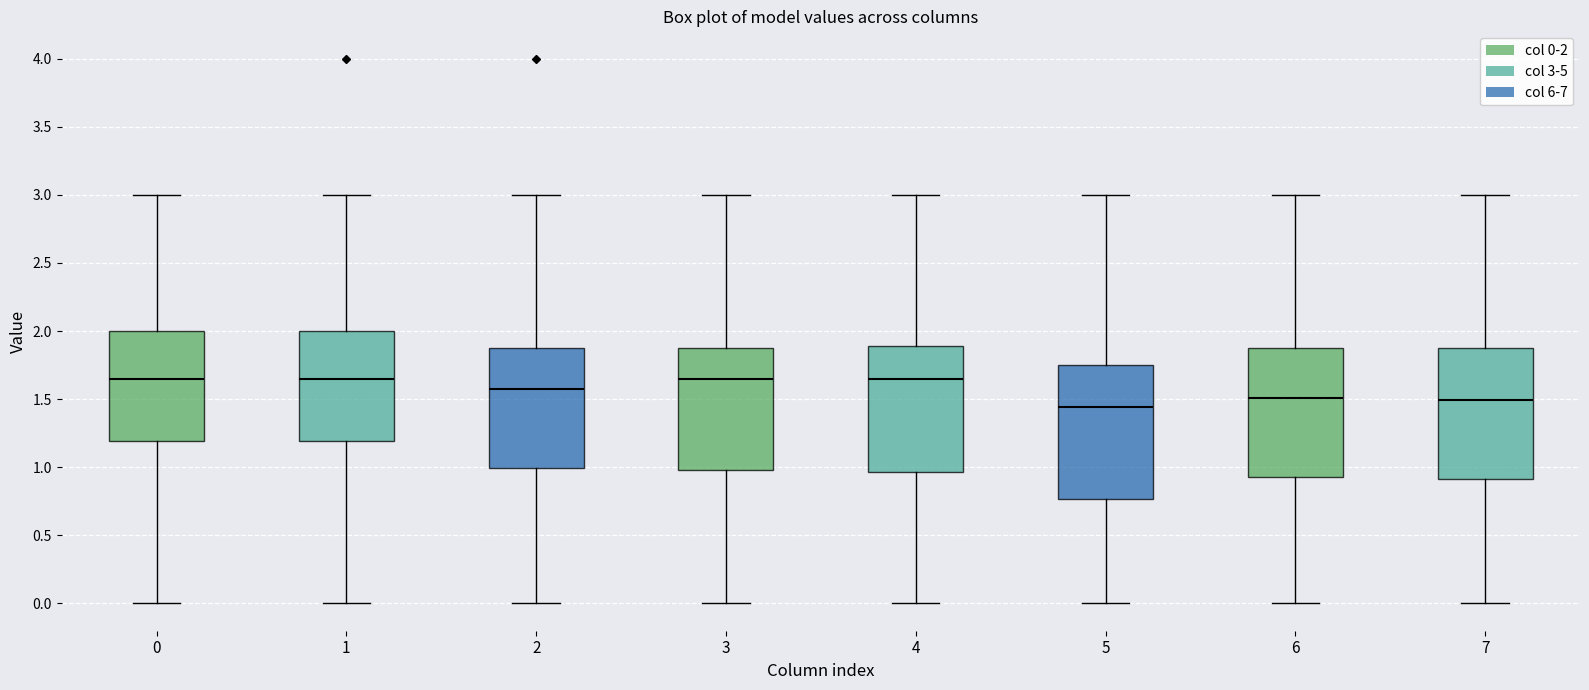

Reading left to right, read every box against the y-axis: the position of its median line, the range the box covers, and the ends of its whiskers. The values are not printed on the chart, so give them approximately, as read against the axis.

0: median 1.65, box 1.20 to 2.00, whiskers 0.00 to 3.00
1: median 1.65, box 1.20 to 2.00, whiskers 0.00 to 3.00
2: median 1.60, box 1.00 to 1.90, whiskers 0.00 to 3.00
3: median 1.65, box 1.00 to 1.90, whiskers 0.00 to 3.00
4: median 1.65, box 0.95 to 1.90, whiskers 0.00 to 3.00
5: median 1.45, box 0.75 to 1.75, whiskers 0.00 to 3.00
6: median 1.50, box 0.95 to 1.90, whiskers 0.00 to 3.00
7: median 1.50, box 0.90 to 1.90, whiskers 0.00 to 3.00